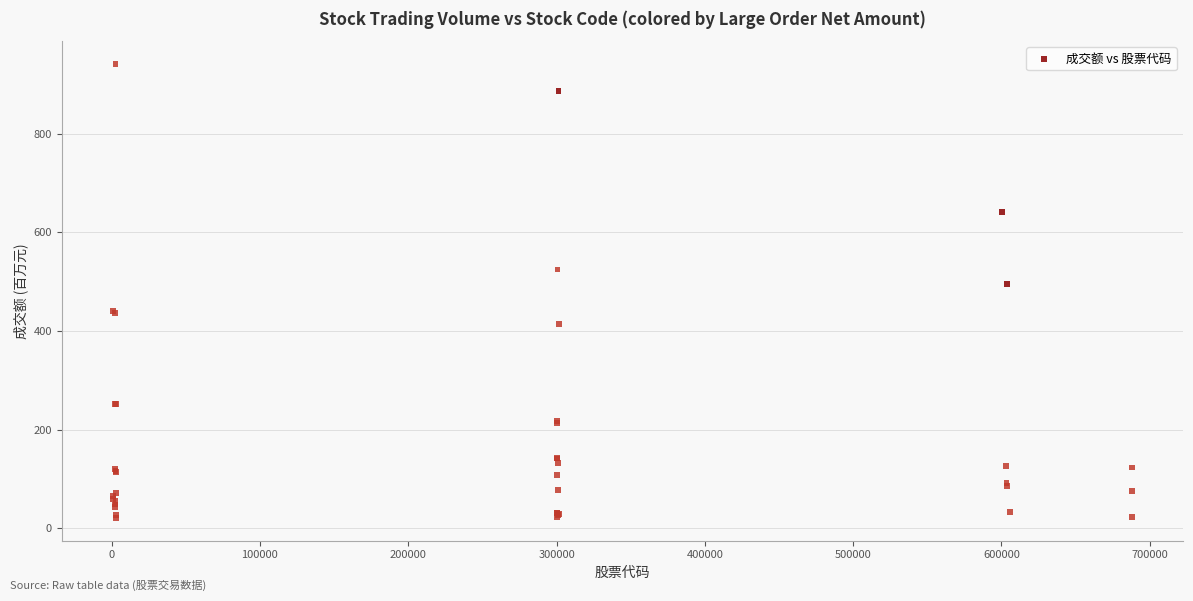

What Y value in the scatter plot is closest to 481?

495.8